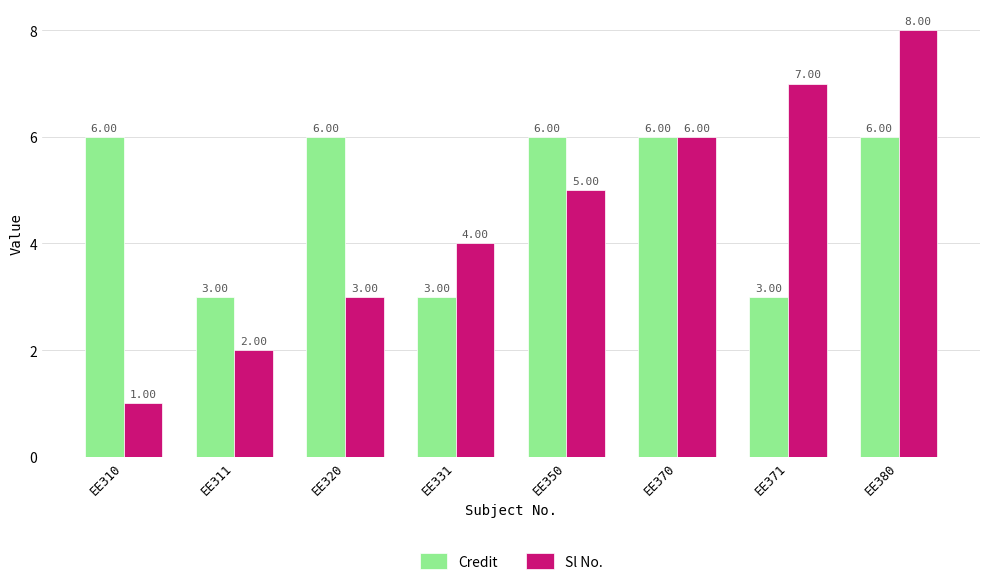

Reading right to left, what are all the values shown in this chart?

Credit: 6	3	6	6	3	6	3	6
Sl No.: 8	7	6	5	4	3	2	1